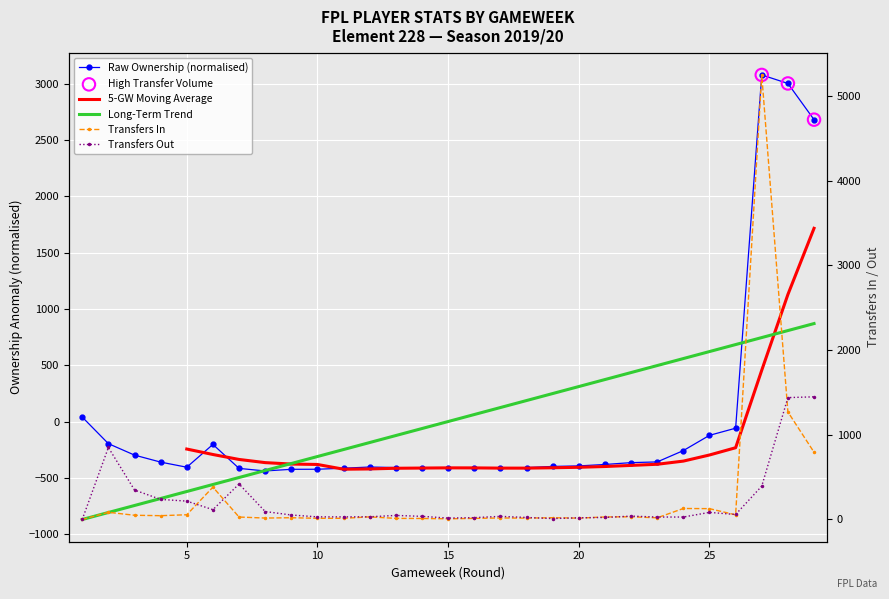

Which series has the largest total across all categories?

transfers_in